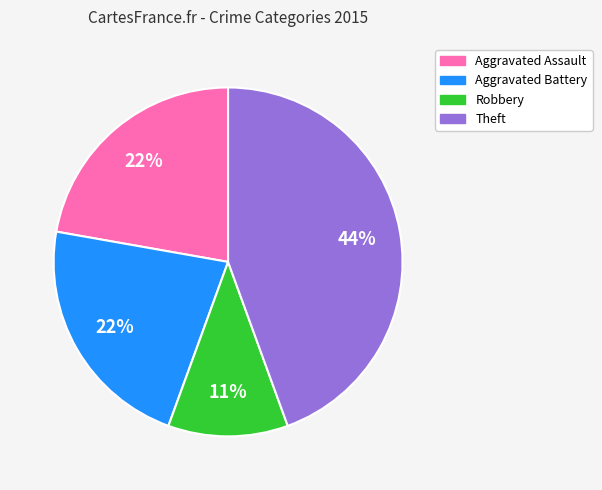

To the nearest percent, what is the average slice percentage?

25%